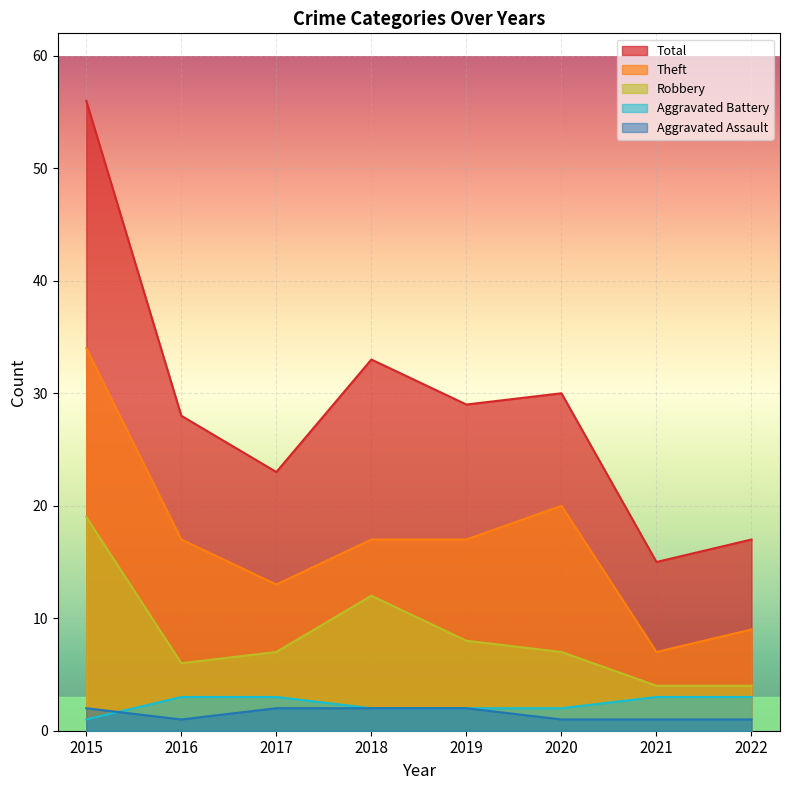

Which series has the largest range (max minus min)?

Total